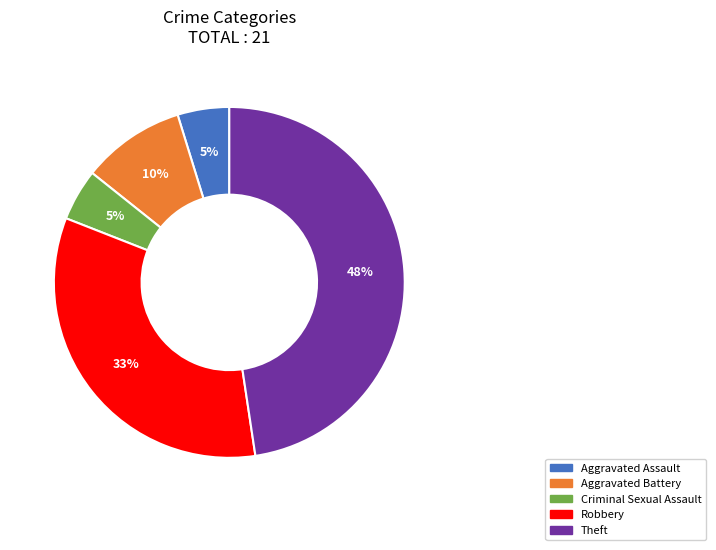

Is it true that Robbery is 19% of the pie?

False